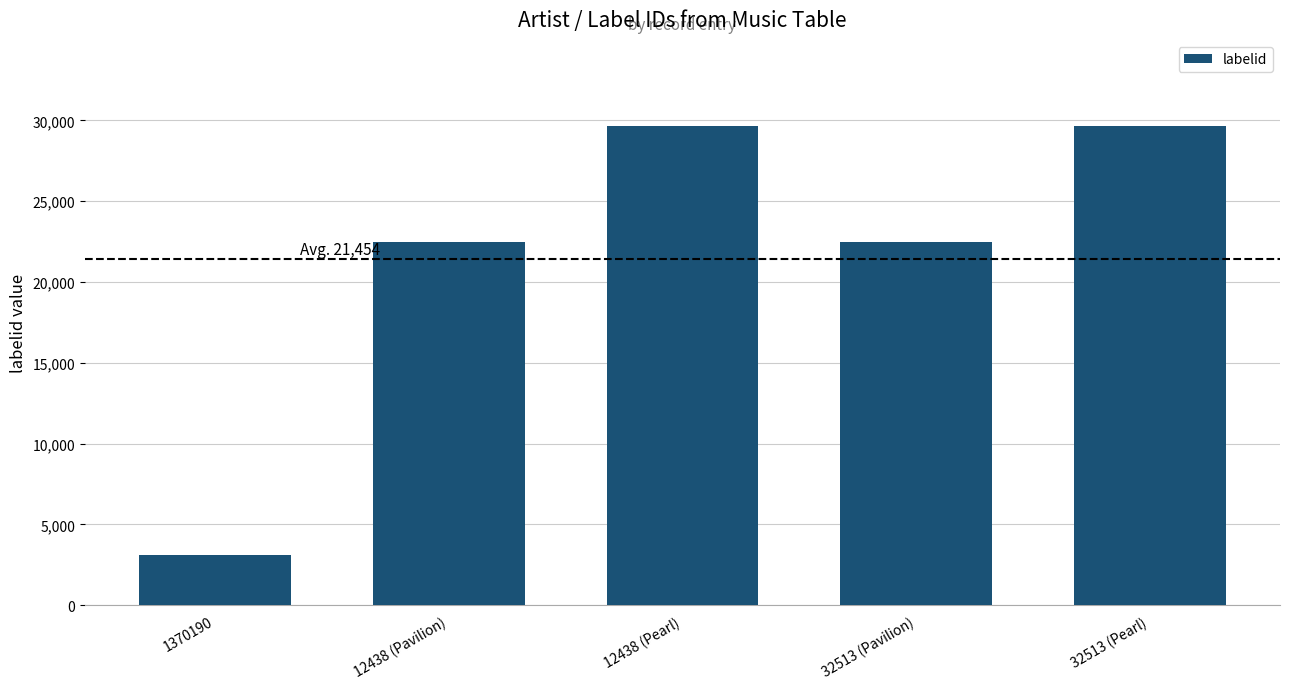

Which label corresponds to the smallest value in the chart?

1370190